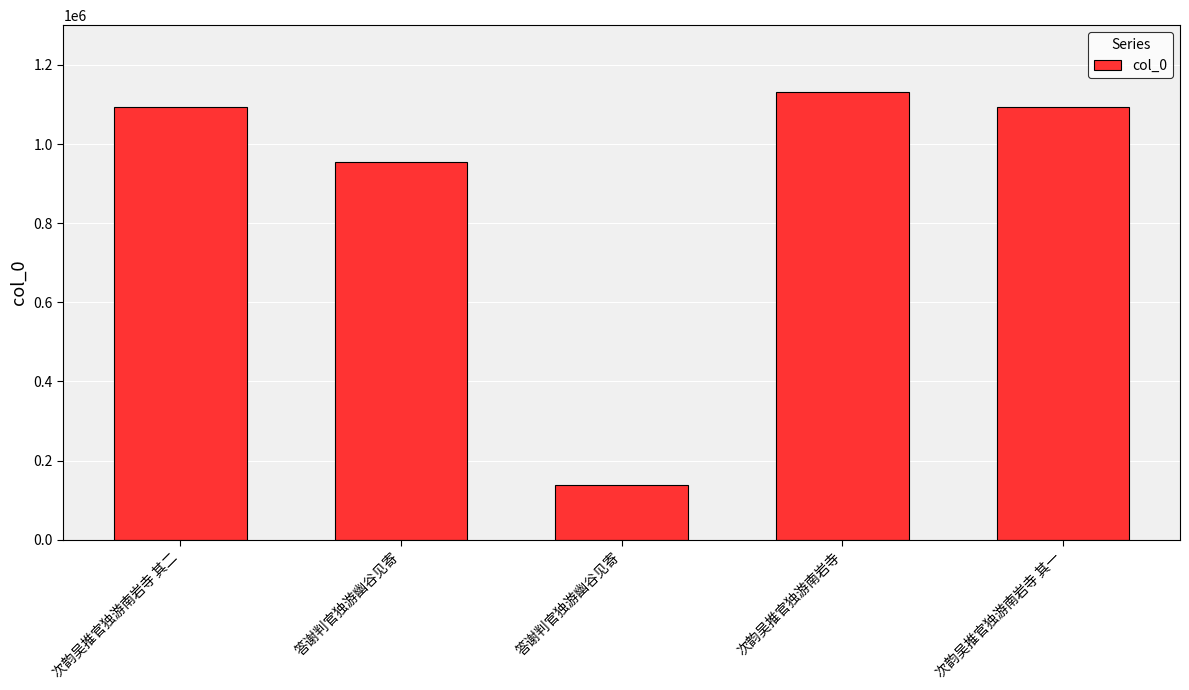

What is the change in value from 次韵吴推官独游南岩寺 其二 to 次韵吴推官独游南岩寺 其一?

-1